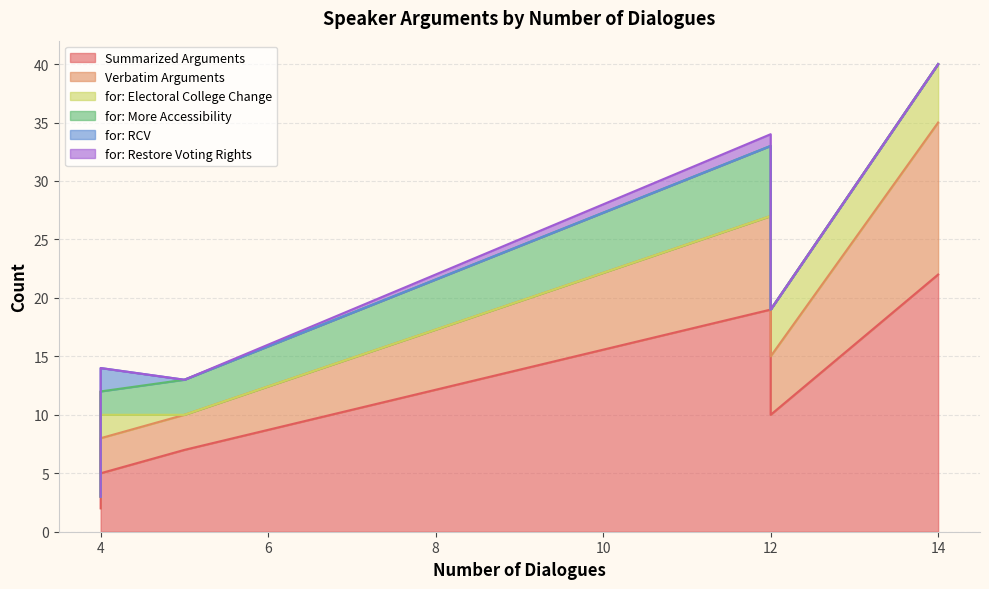

What is the total value across all series at 4?

3